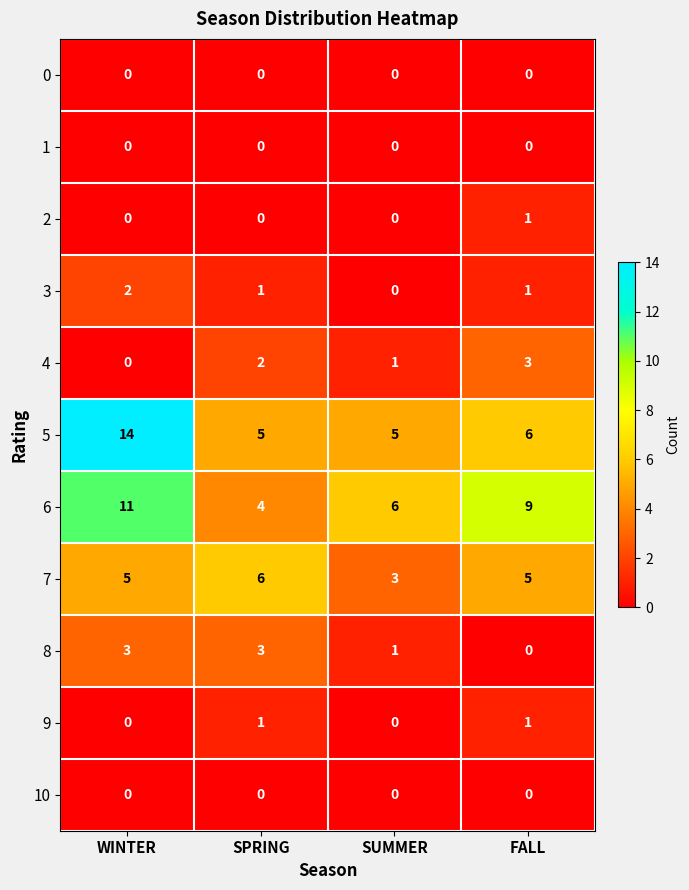

Which series changed the most between WINTER and SPRING?

5